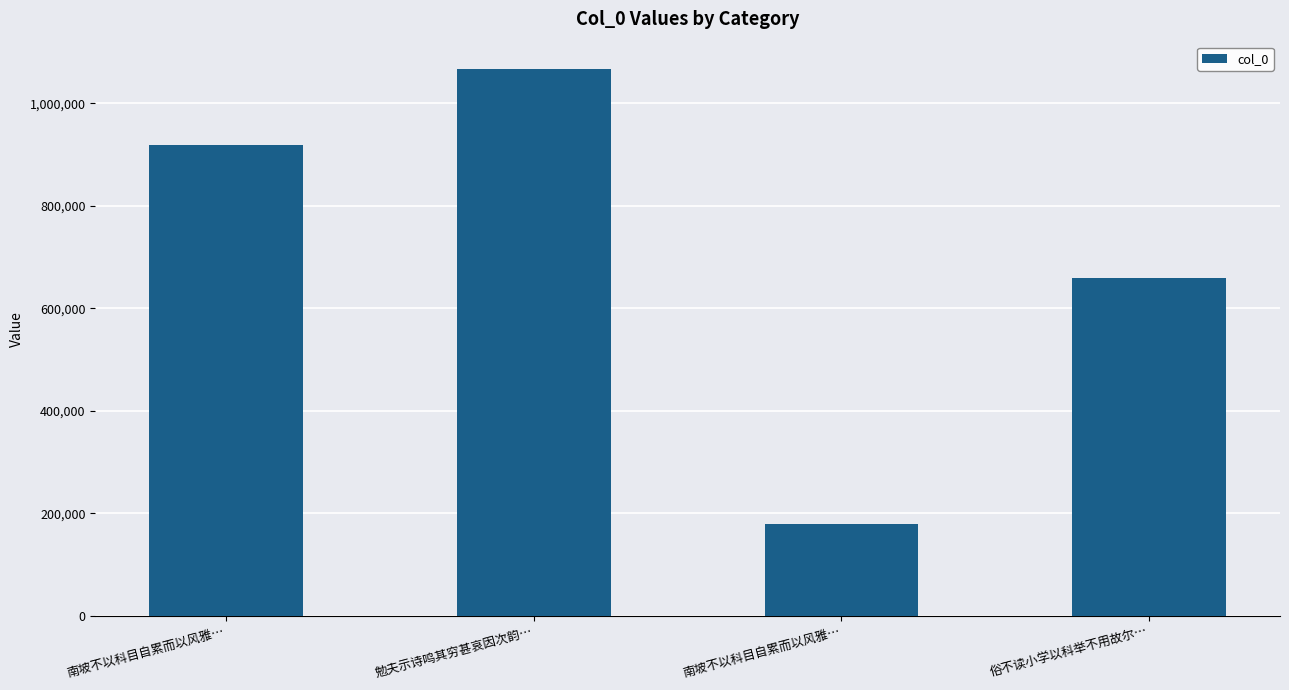

True or false: the data shows 918850 at 南坡不以科目自累而以风雅….

True